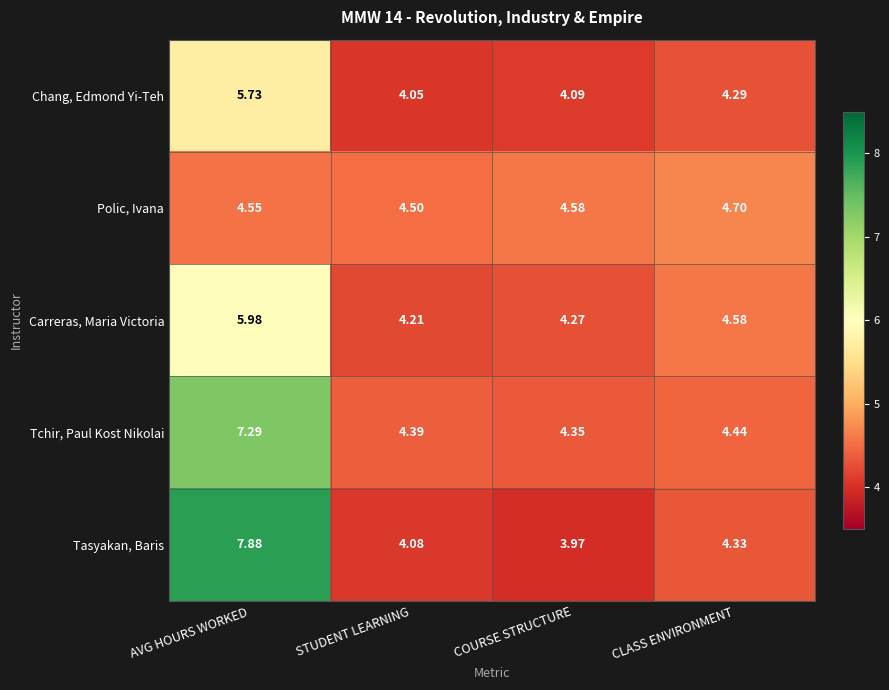

Rank the series at AVG HOURS WORKED from lowest to highest value.

Polic, Ivana, Chang, Edmond Yi-Teh, Carreras, Maria Victoria, Tchir, Paul Kost Nikolai, Tasyakan, Baris